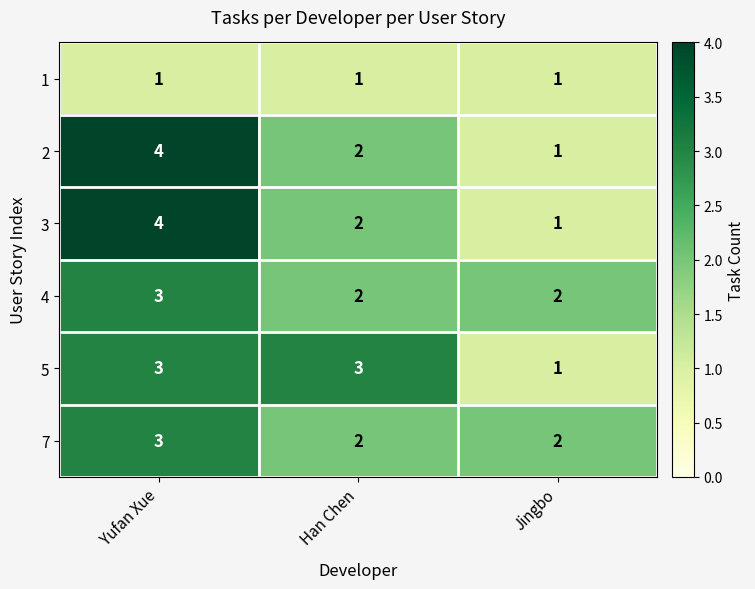

Reading left to right, what are all the values shown in this chart?

1: Yufan Xue=1	Han Chen=1	Jingbo=1
2: Yufan Xue=4	Han Chen=2	Jingbo=1
3: Yufan Xue=4	Han Chen=2	Jingbo=1
4: Yufan Xue=3	Han Chen=2	Jingbo=2
5: Yufan Xue=3	Han Chen=3	Jingbo=1
7: Yufan Xue=3	Han Chen=2	Jingbo=2